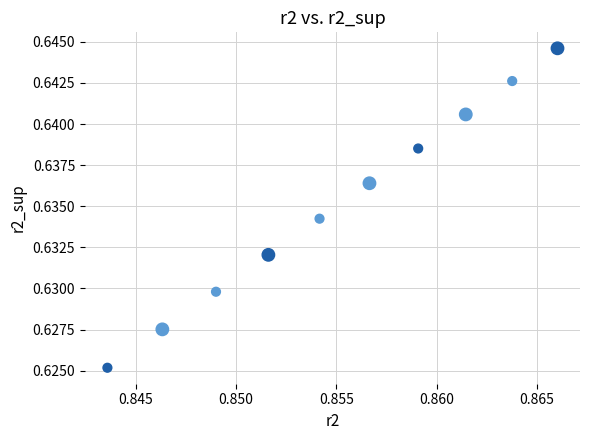

What is the average X value?

0.9